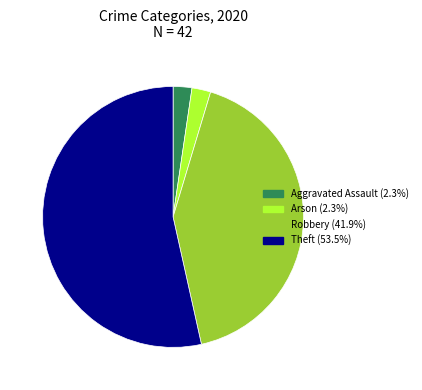

Is there any slice that represents more than half of the pie?

Yes